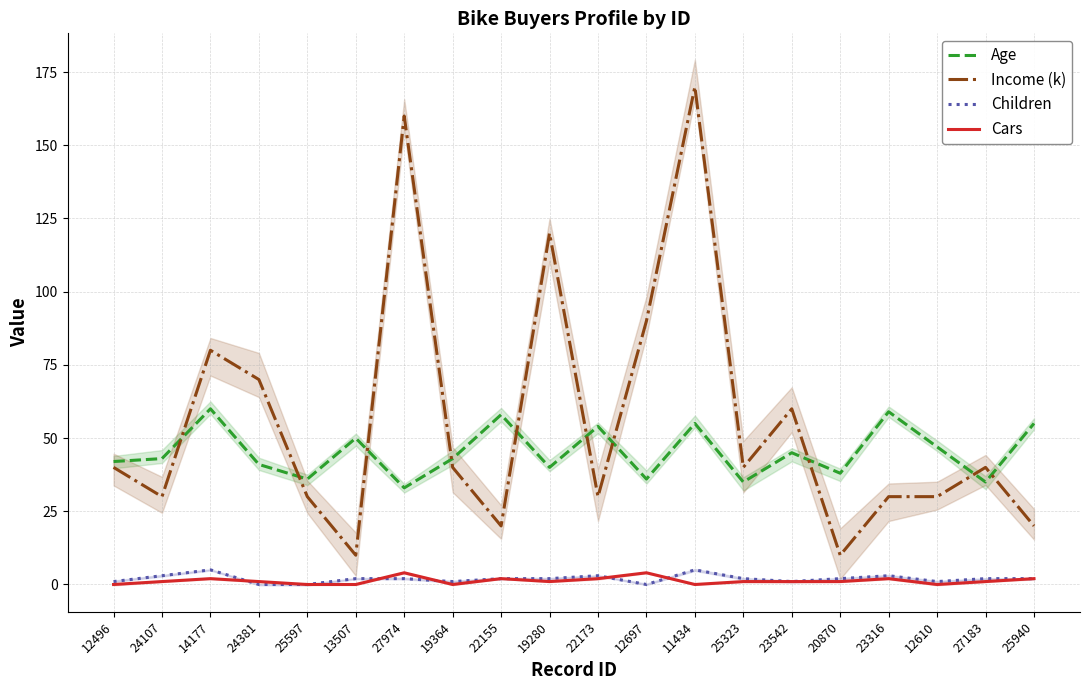

Reading left to right, transcribe all the data shown in this chart.

Age: 42	43	60	41	36	50	33	43	58	40	54	36	55	35	45	38	59	47	35	55
Income (k): 40	30	80	70	30	10	160	40	20	120	30	90	170	40	60	10	30	30	40	20
Children: 1	3	5	0	0	2	2	1	2	2	3	0	5	2	1	2	3	1	2	2
Cars: 0	1	2	1	0	0	4	0	2	1	2	4	0	1	1	1	2	0	1	2